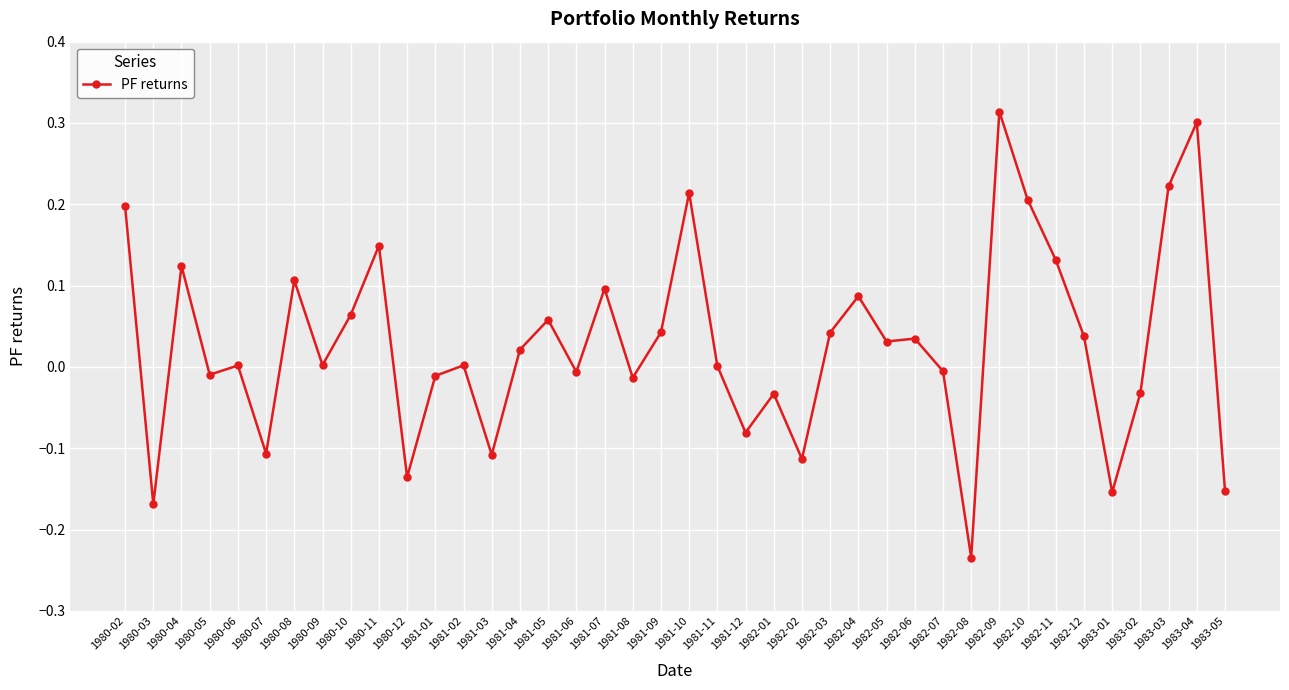

Which category has the lowest value across all series?

1982-08